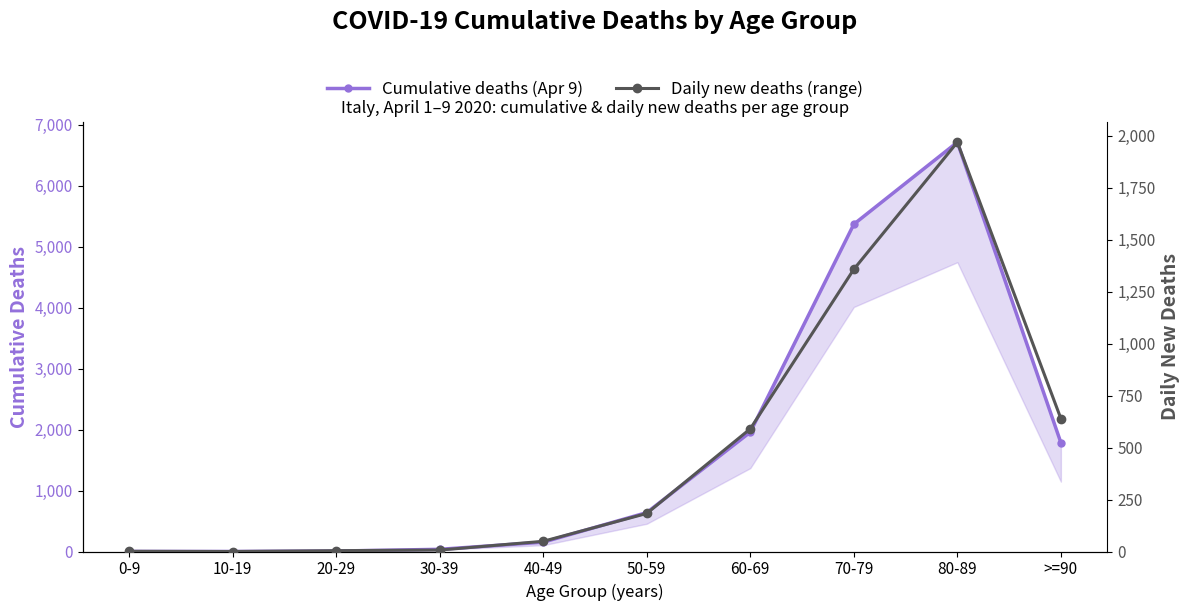

True or false: Daily new deaths (range) and Cumulative deaths (Apr 9) cross at least once.

False